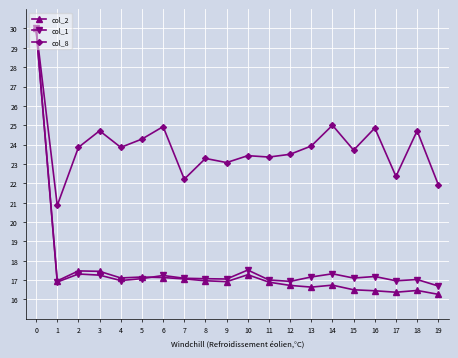

What is the maximum value shown in the chart?

30.0